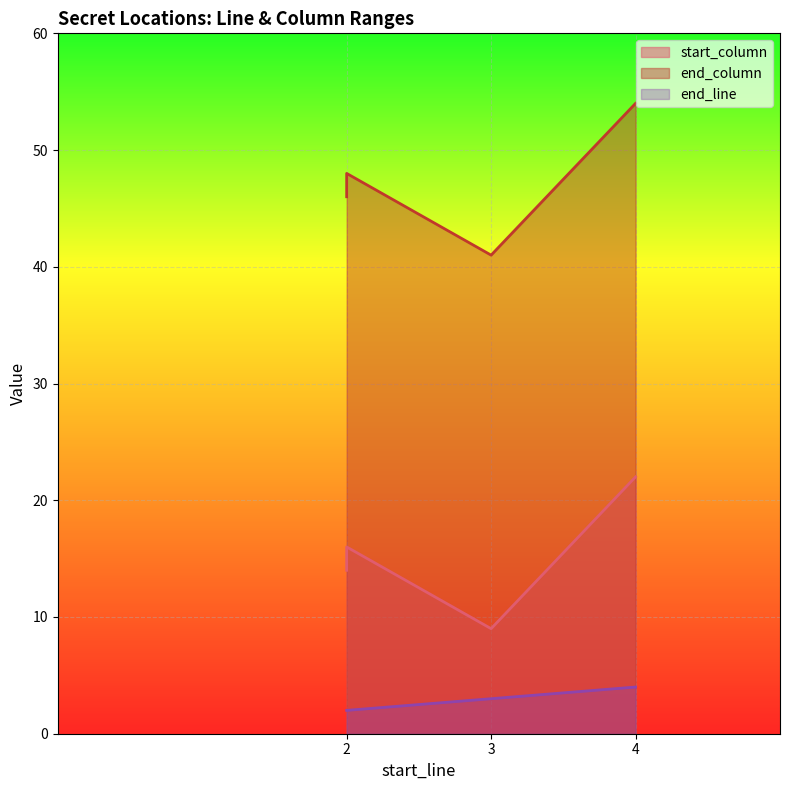

True or false: end_column and start_column cross at least once.

False